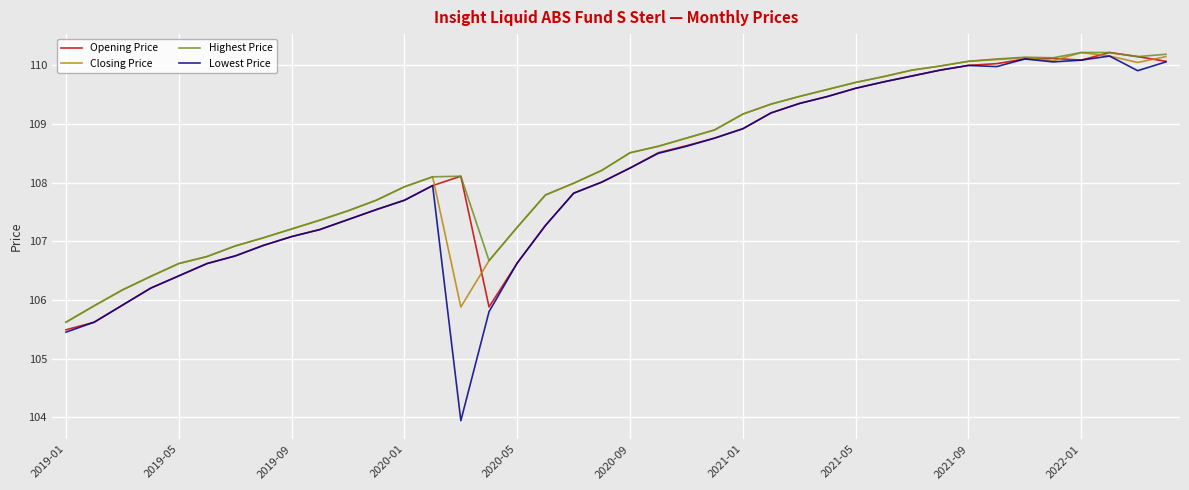

What is the highest value of the Highest Price series?

110.2